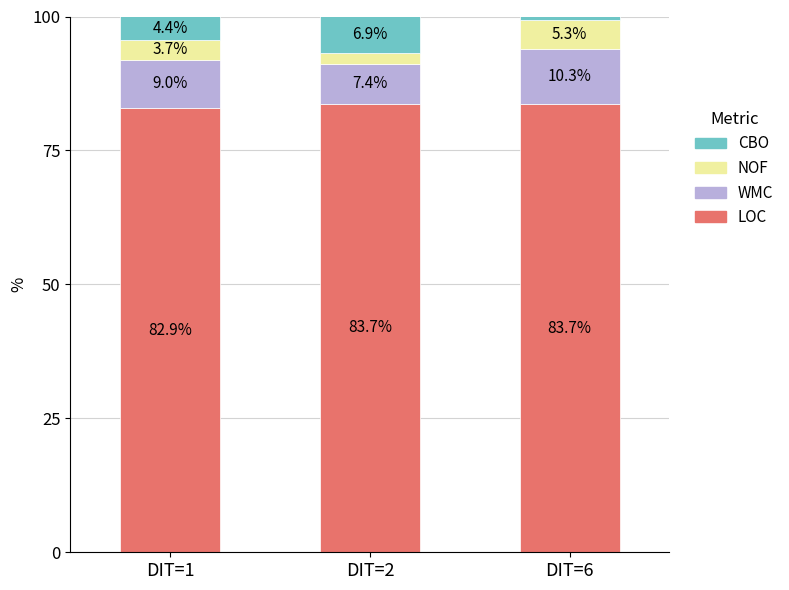

What are all the series names shown in the legend?

CBO, NOF, WMC, LOC